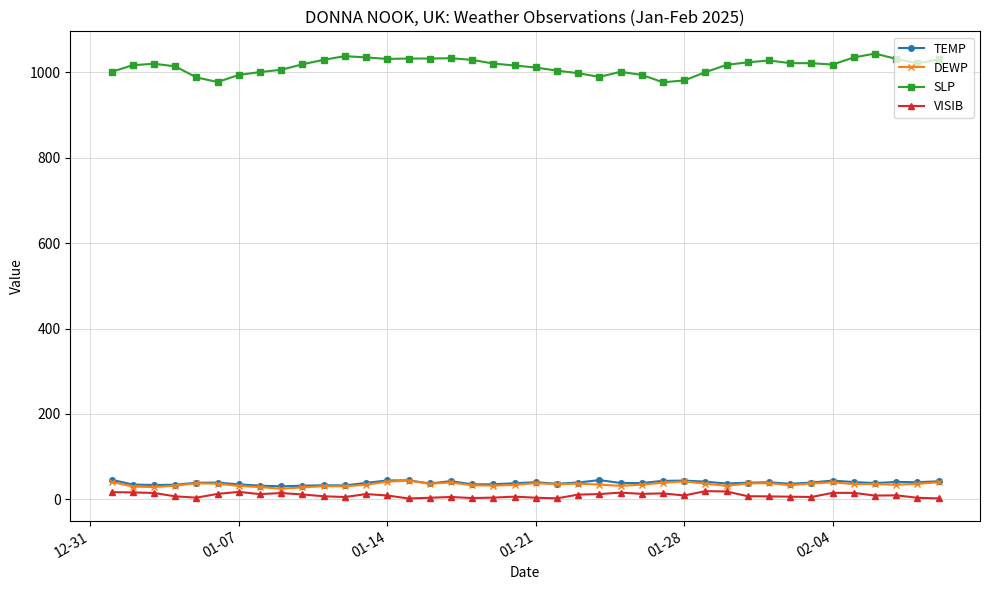

Which series has the largest range (max minus min)?

SLP